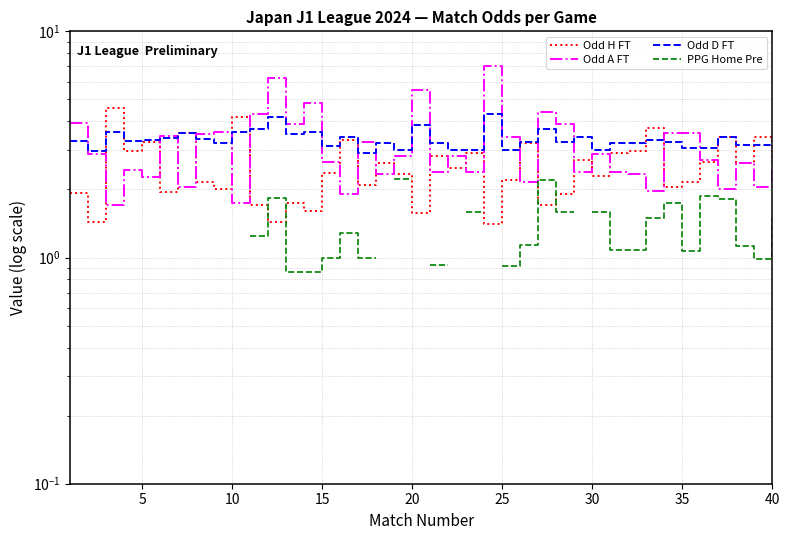

Is this an area chart (filled region under the line)?

No